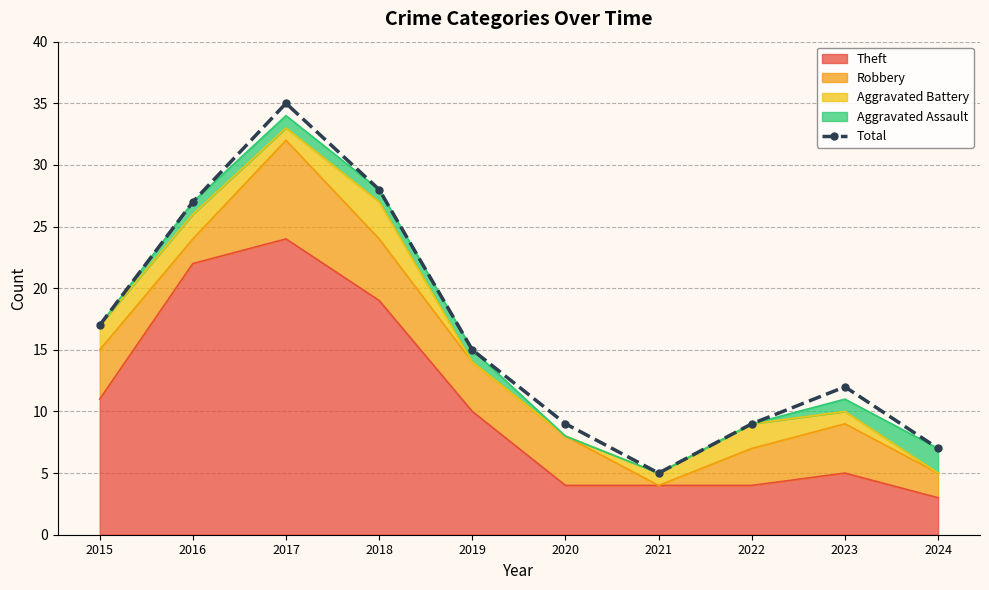

Between 2022 and 2024, which is larger?

2022